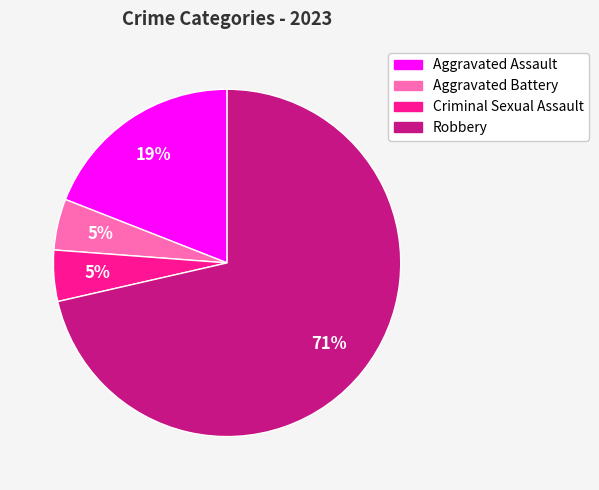

How many segments does this pie chart have?

4